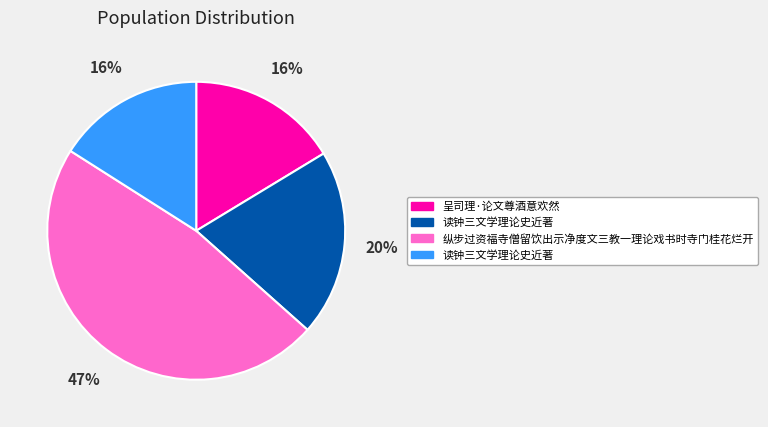

Is there any slice that represents more than half of the pie?

No